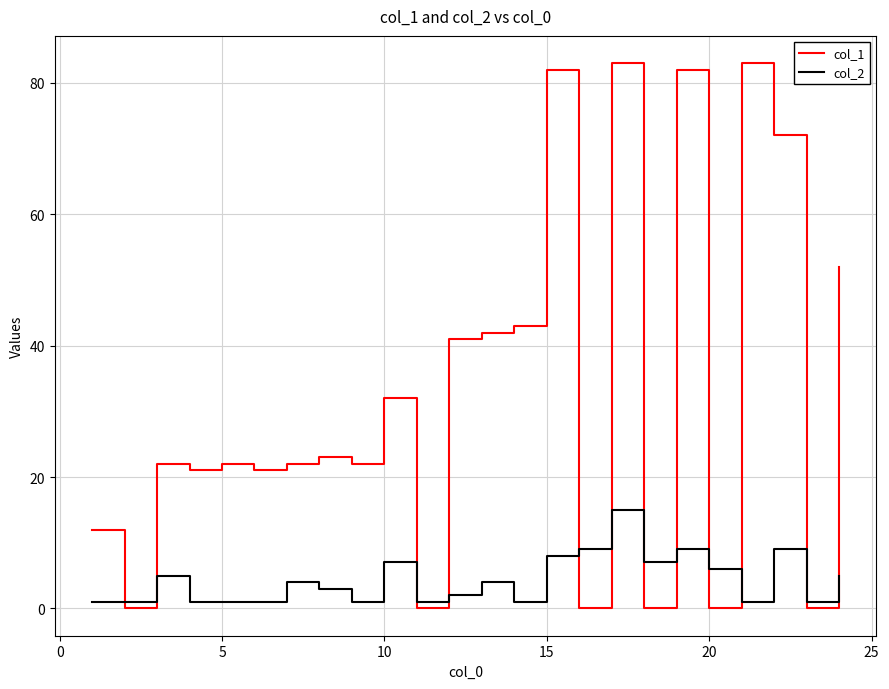

What are all the series names shown in the legend?

col_1, col_2